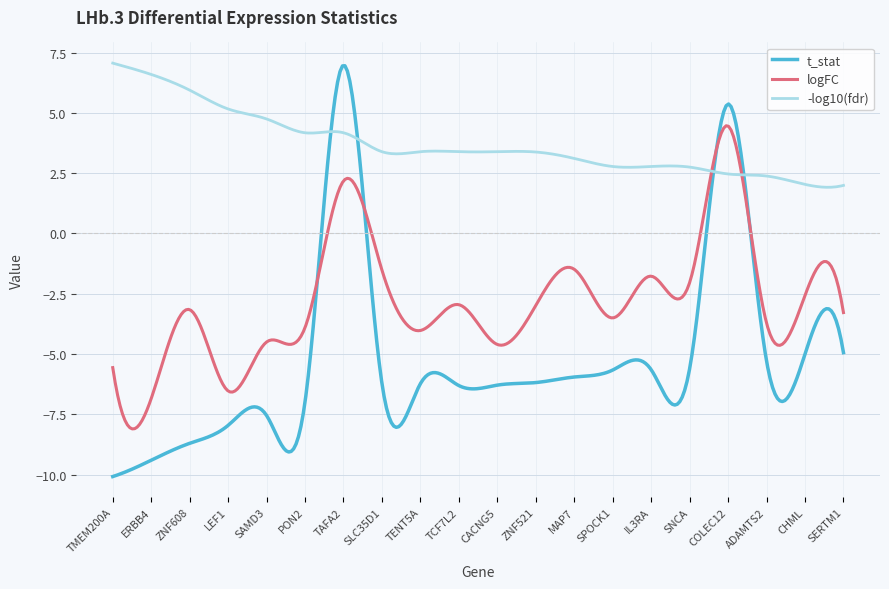

Which series has the widest spread of values?

t_stat